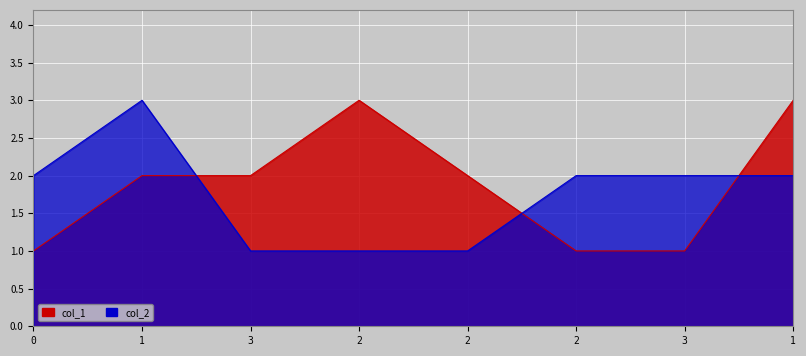

What is the lowest value of the col_2 series?

1